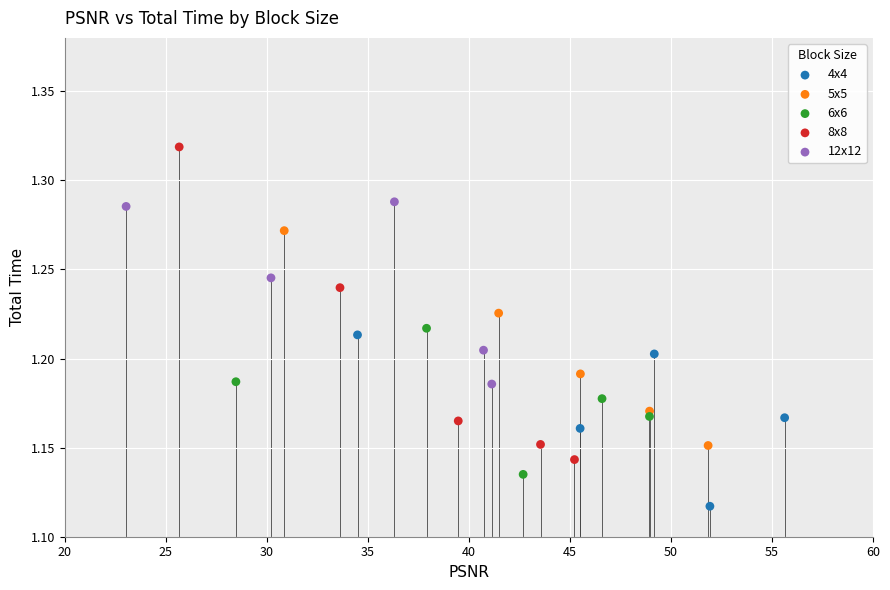

Which series reaches the maximum Y coordinate?

8x8